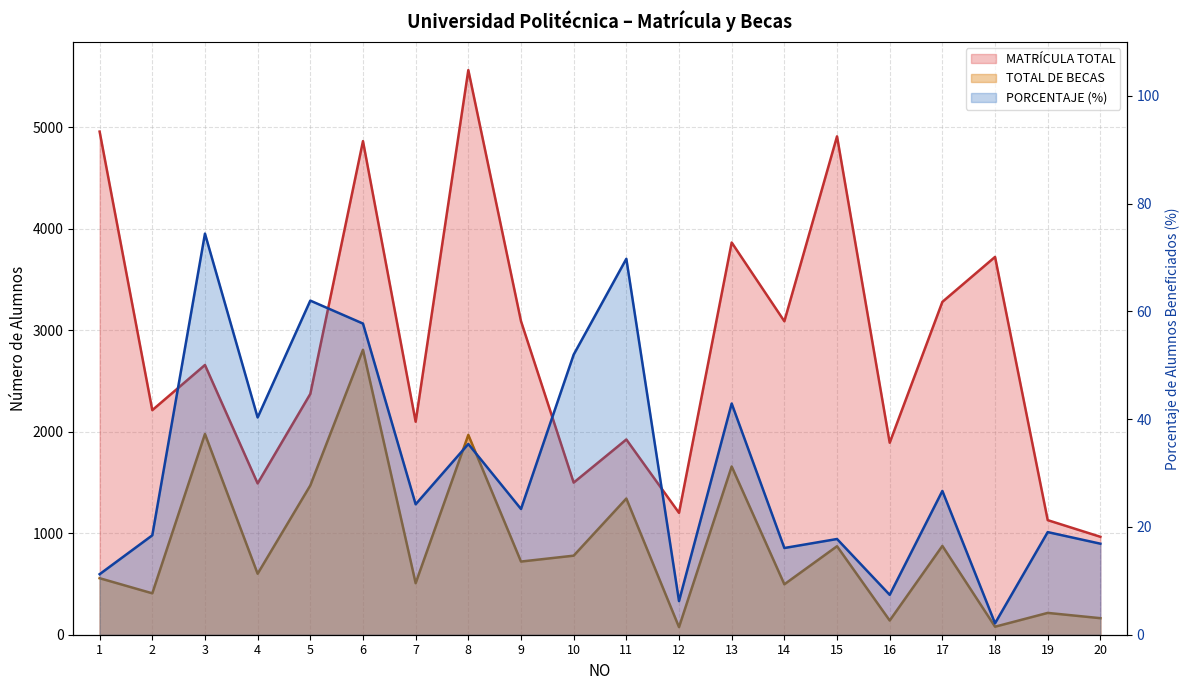

Reading left to right, what are all the values shown in this chart?

MATRÍCULA TOTAL: 4958.0	2213.0	2658.0	1491.0	2373.0	4864.0	2099.0	5564.0	3090.0	1499.0	1924.0	1201.0	3865.0	3089.0	4911.0	1892.0	3280.0	3723.0	1129.0	965.0
TOTAL DE BECAS: 557.0	408.0	1978.0	601.0	1471.0	2808.0	508.0	1969.0	721.0	779.0	1342.0	75.0	1658.0	497.0	872.0	140.0	875.0	79.0	215.0	163.0
PORCENTAJE (%): 11.2	18.4	74.4	40.3	62.0	57.7	24.2	35.4	23.3	52.0	69.8	6.2	42.9	16.1	17.8	7.4	26.7	2.1	19.0	16.9